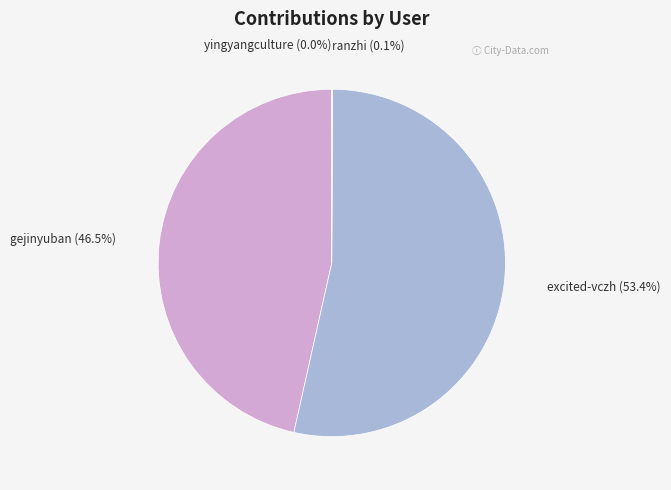

The gejinyuban slice represents 56% of the pie. True or false?

False